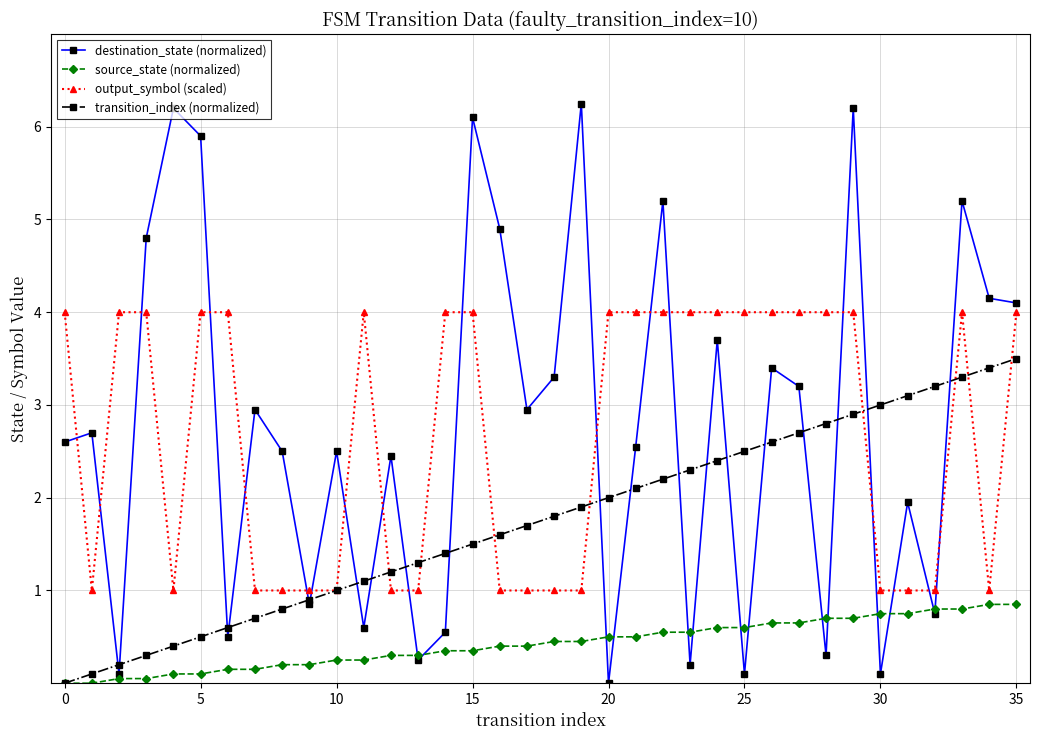

Does the chart have visible grid lines?

Yes